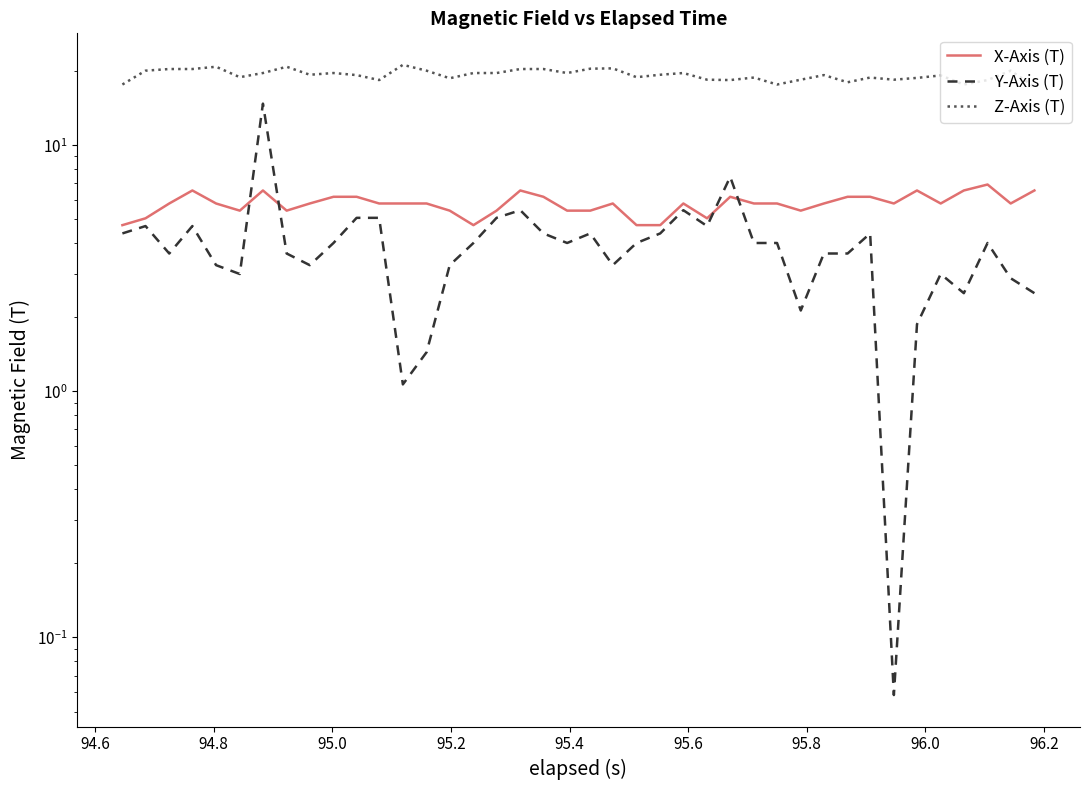

In Y-Axis (T), how many points are higher than both neighbors (excluding endpoints)?

10